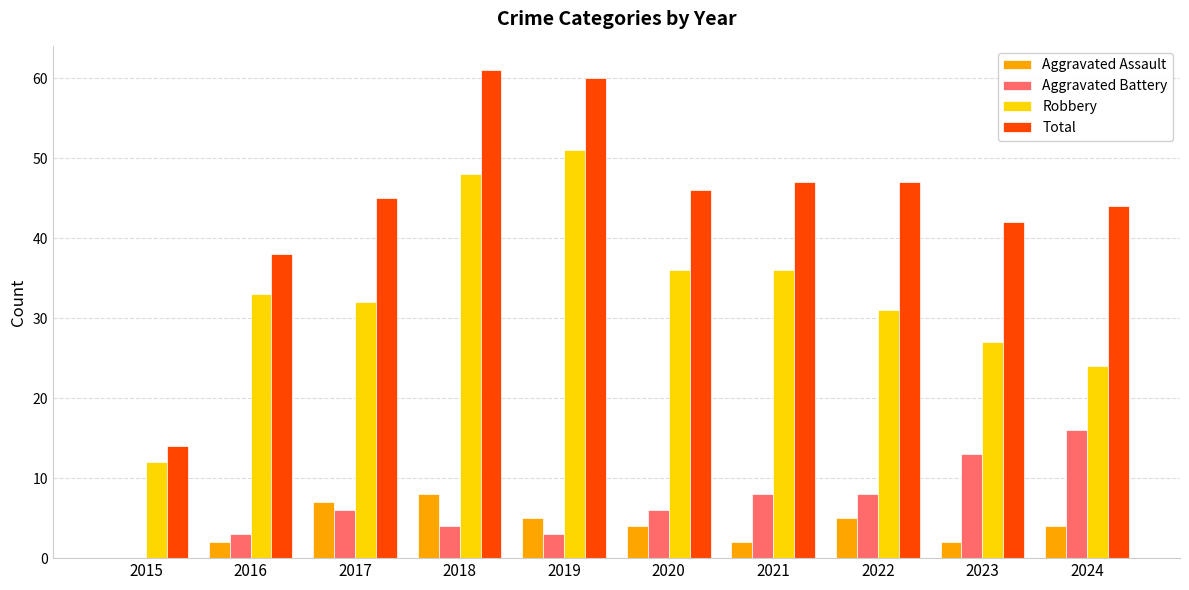

Which series changed the most between 2018 and 2021?

Total